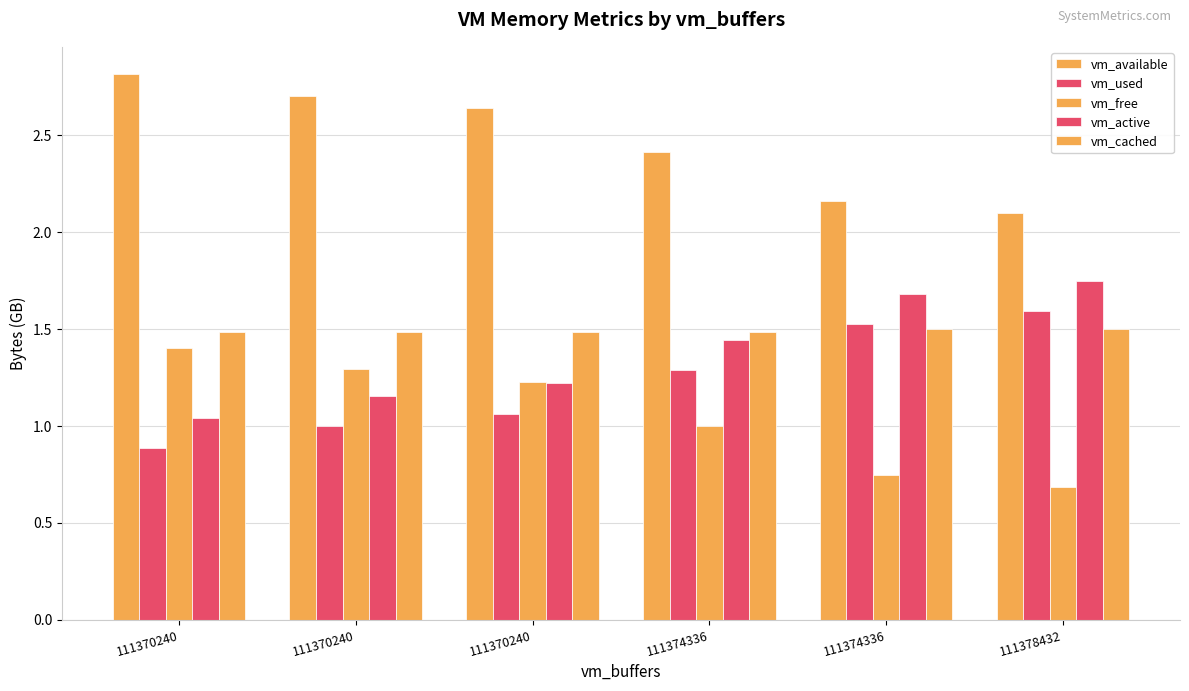

Does the chart contain stacked bars?

No